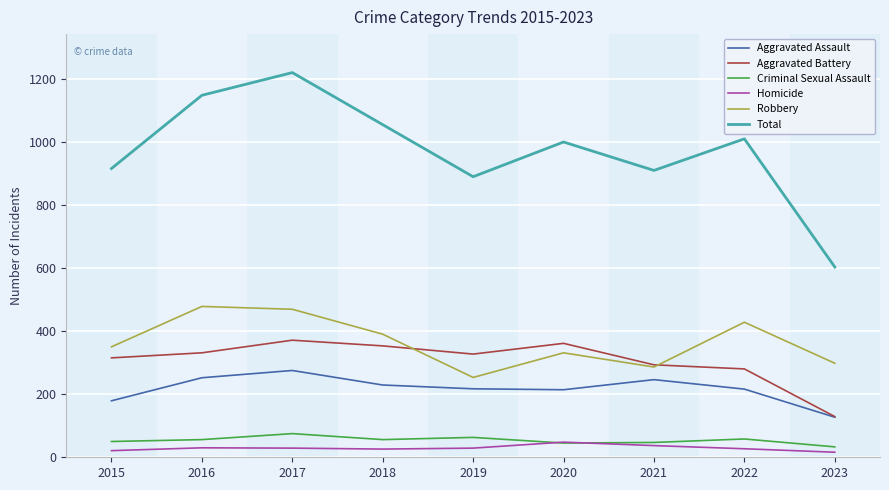

True or false: Aggravated Assault and Total intersect in this chart.

False